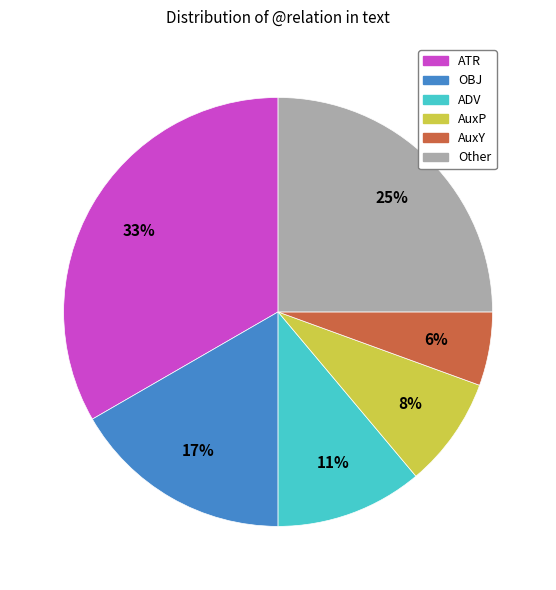

What percentage is the OBJ slice, to the nearest percent?

17%